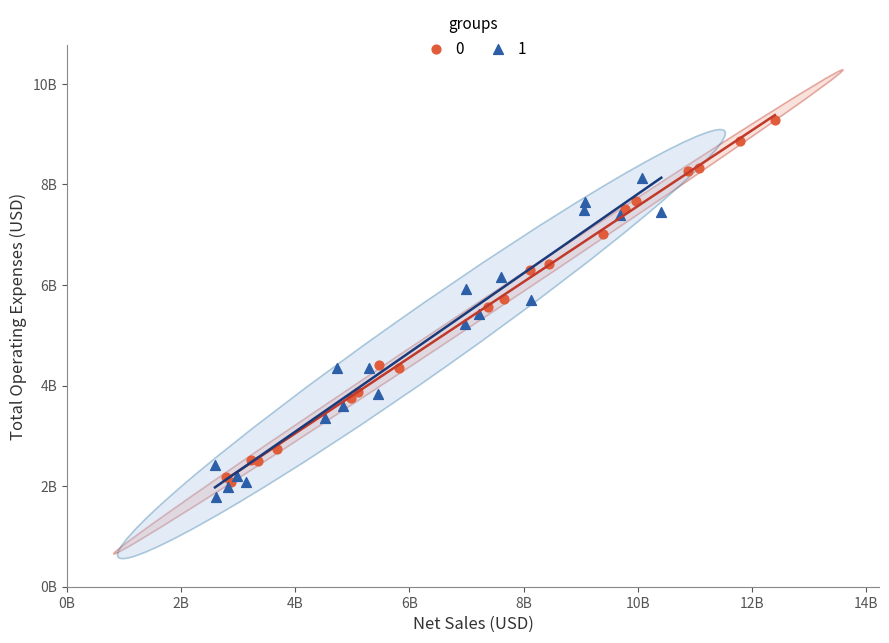

What are all the series names shown in the legend?

0, 1